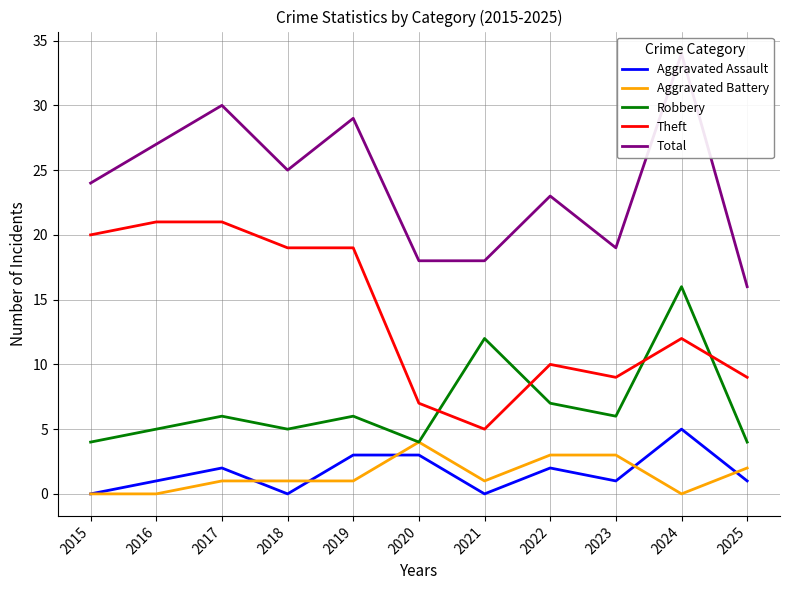

What is the value of the Theft point at the 7th from the left?

5